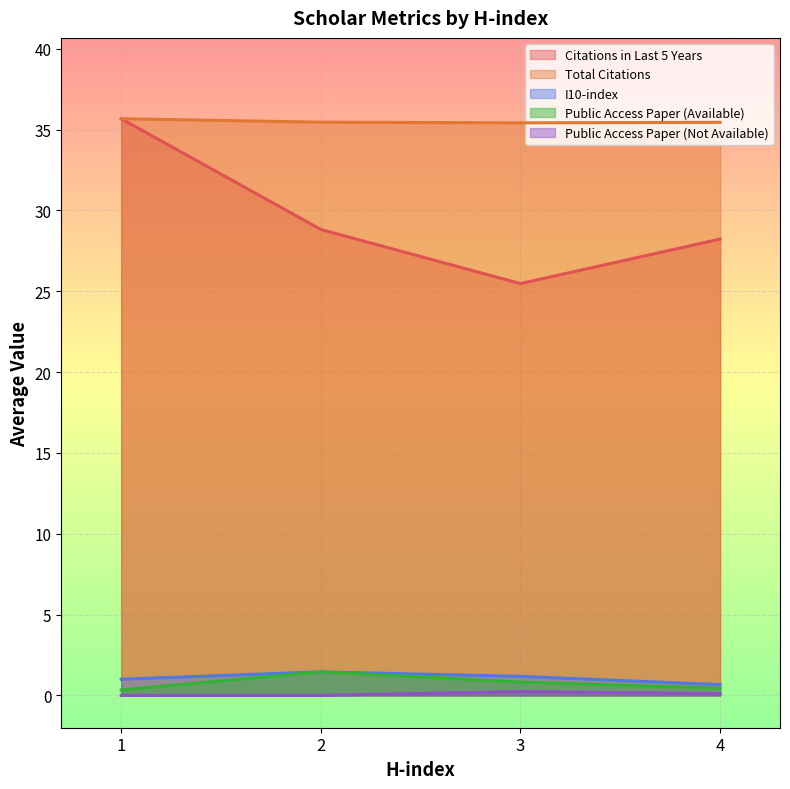

True or false: Public Access Paper (Available) and Total Citations intersect in this chart.

False